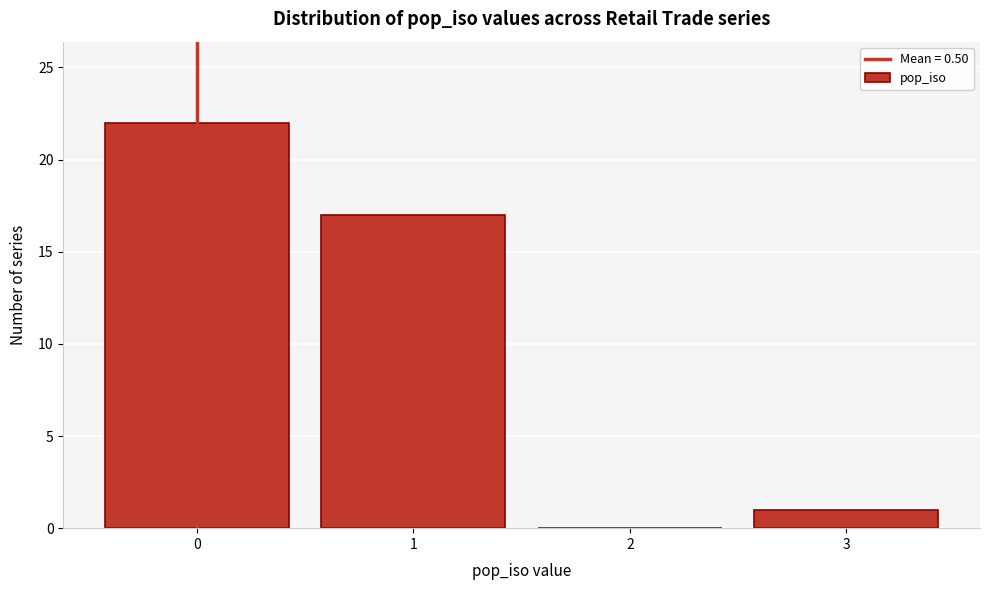

Reading right to left, extract all data points from this chart.

3=1	2=0	1=17	0=22